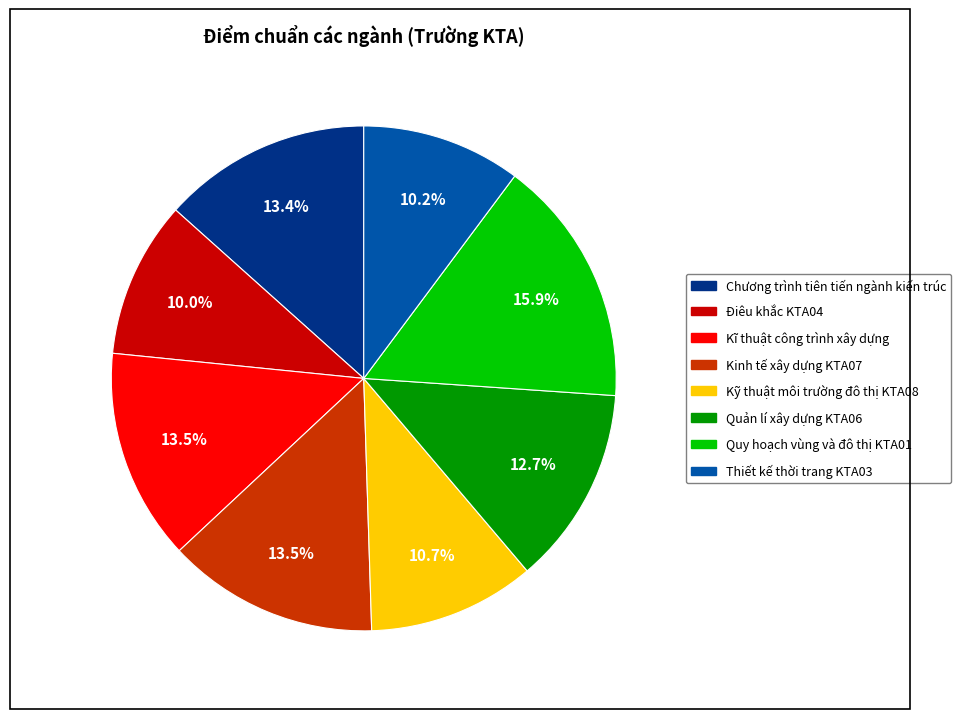

Which slice is the largest?

Quy hoạch vùng và đô thị KTA01